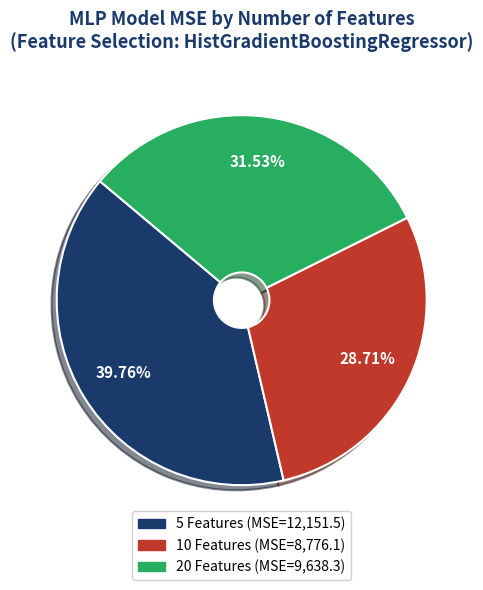

To the nearest percent, what percentage of the pie is 10 Features?

29%